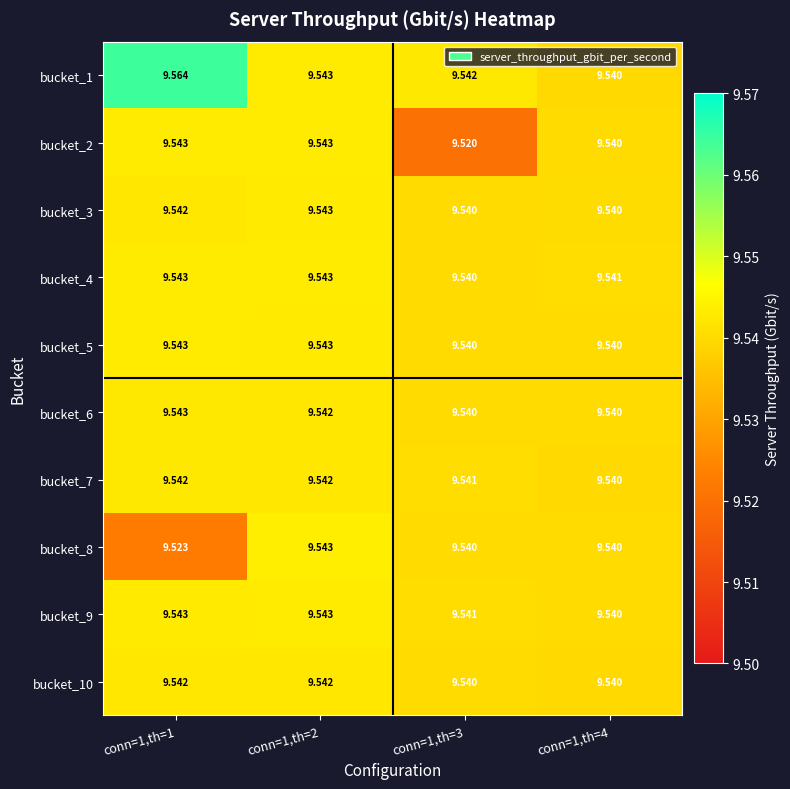

Is the value of bucket_4 at conn=1,th=2 greater than the value of bucket_9 at conn=1,th=3?

Yes